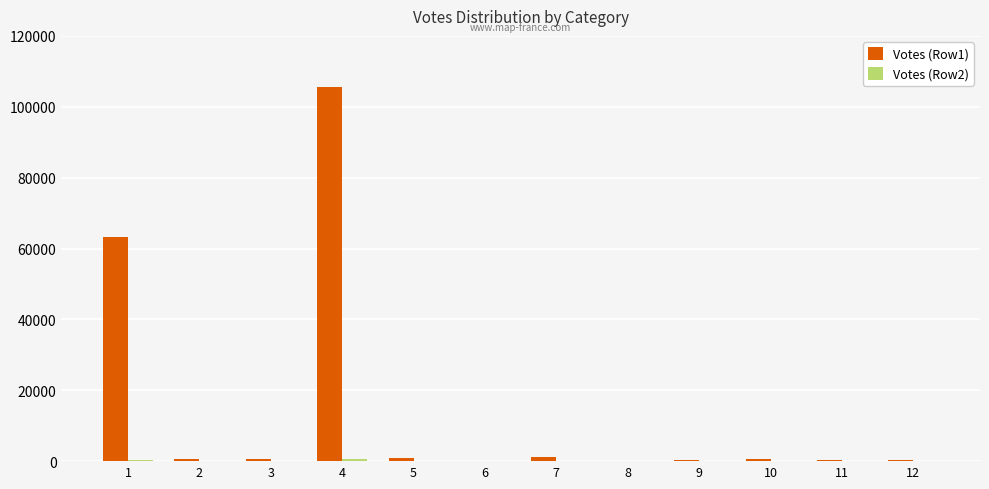

Where does the Votes (Row1) series first go above 677?

1